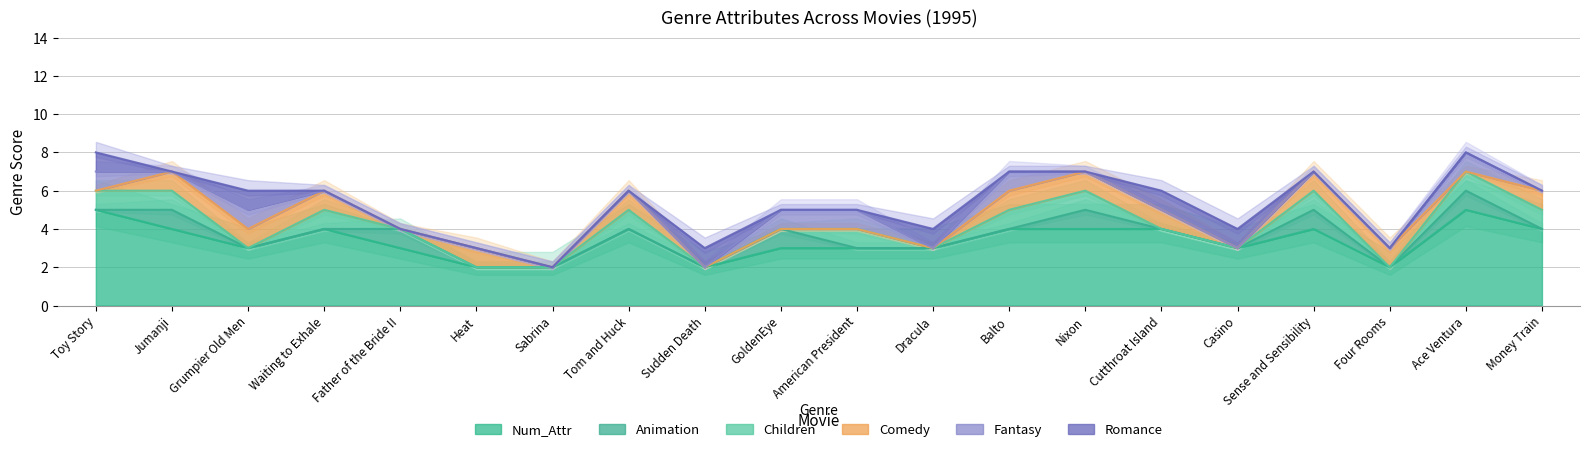

How many data points does each series have?

20